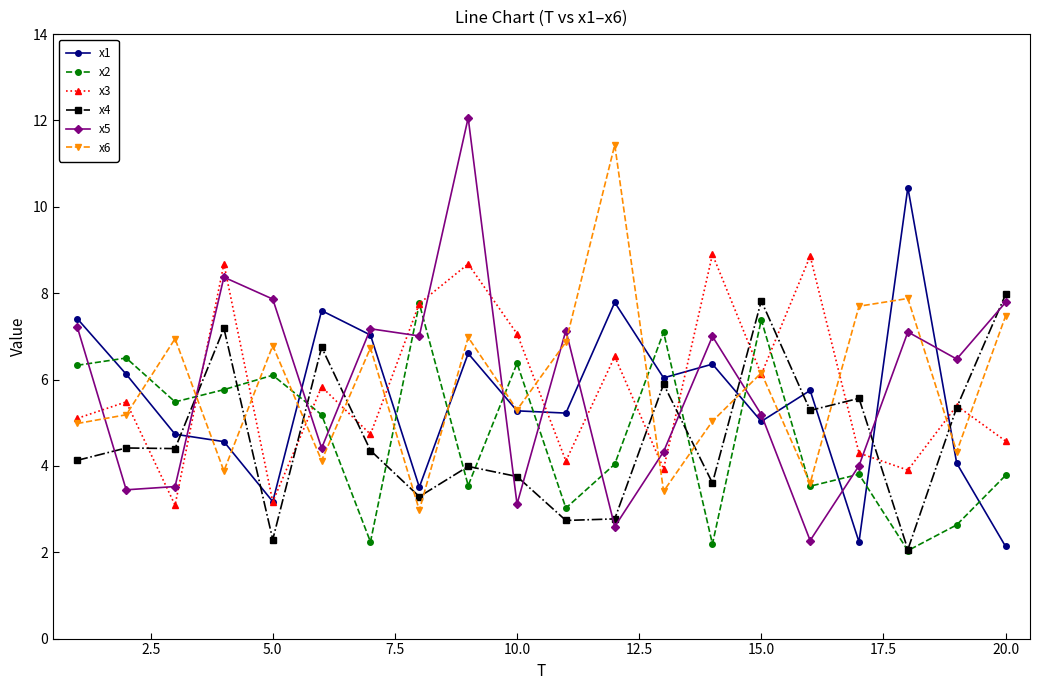

What is the value of the x1 point at the 17th from the left?

2.2